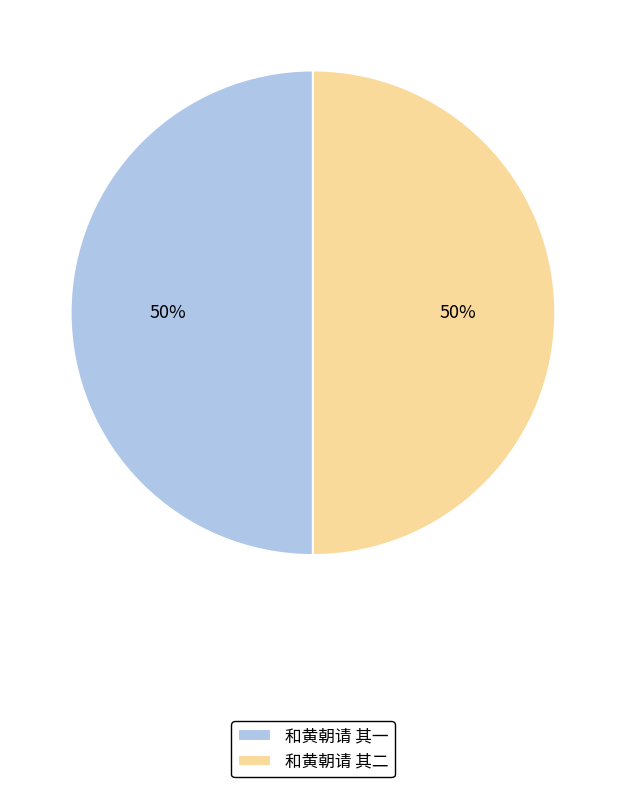

What is the ratio of the value at 和黄朝请 其二 to the value at 和黄朝请 其一?

1.0